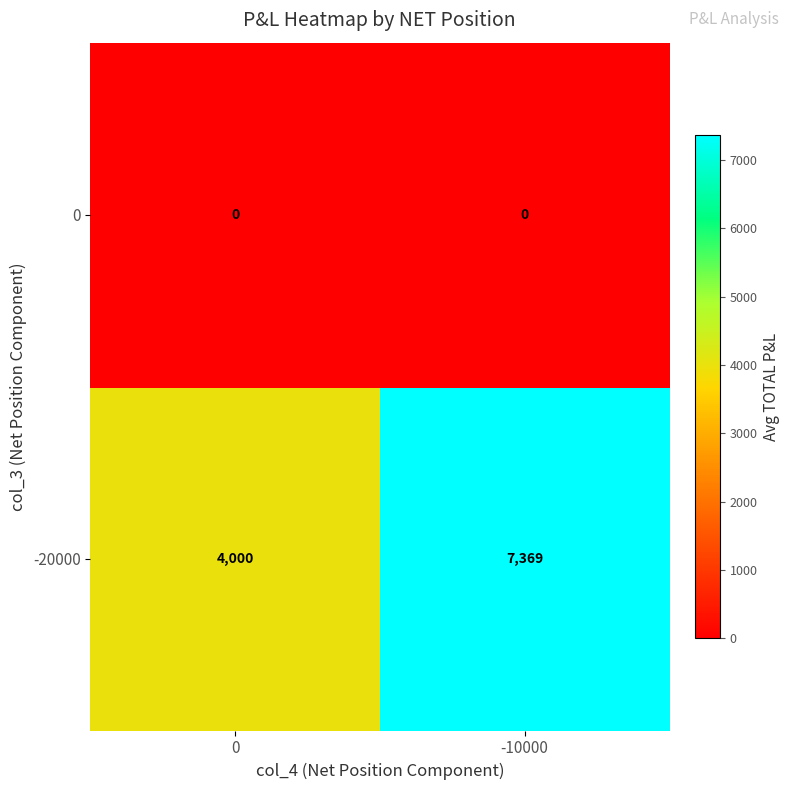

What is the total value across all series at 0?

4000